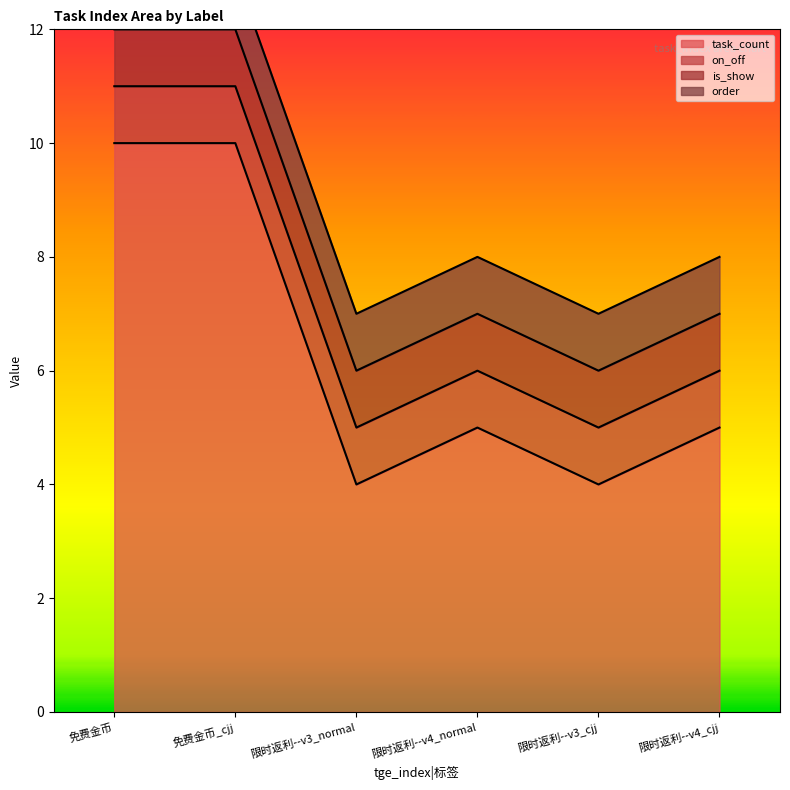

At 1, list the series in order from smallest to largest.

on_off, is_show, order, task_count